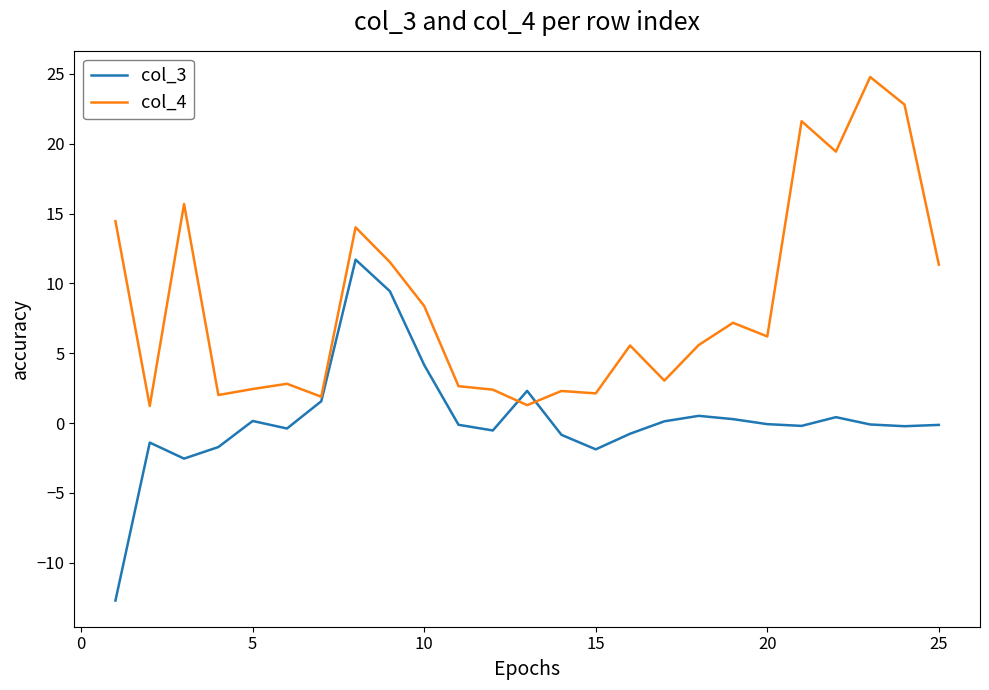

Rank the series by their maximum value, from lowest to highest.

col_3, col_4